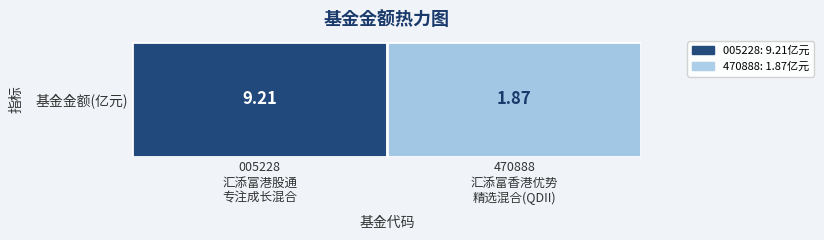

True or false: the data shows 1.9 at 470888
汇添富香港优势
精选混合(QDII).

True